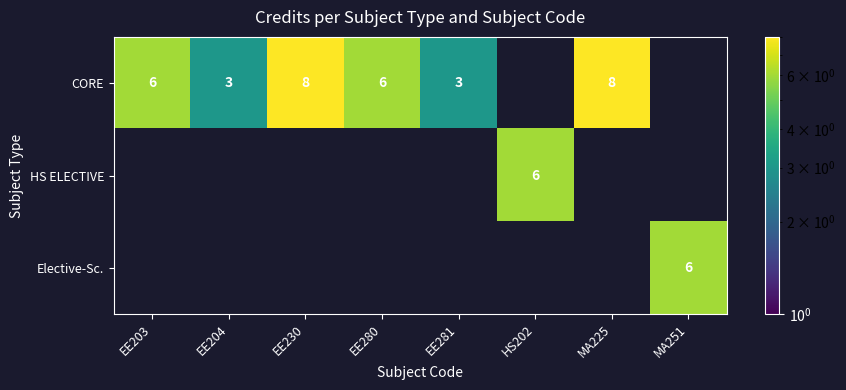

How many values in the Elective-Sc. series exceed 0?

1